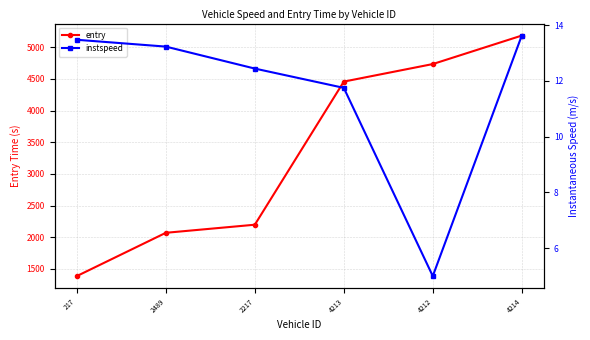

What is the spread (max minus min) of values at 4213?

4445.2